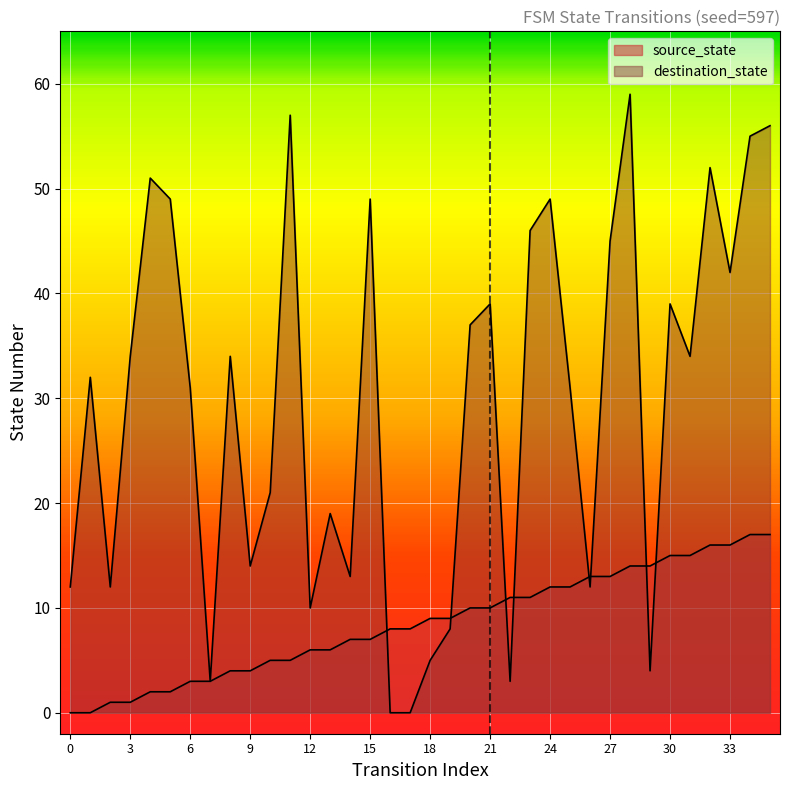

What is the difference between the destination_state values at 17 and 23?

46